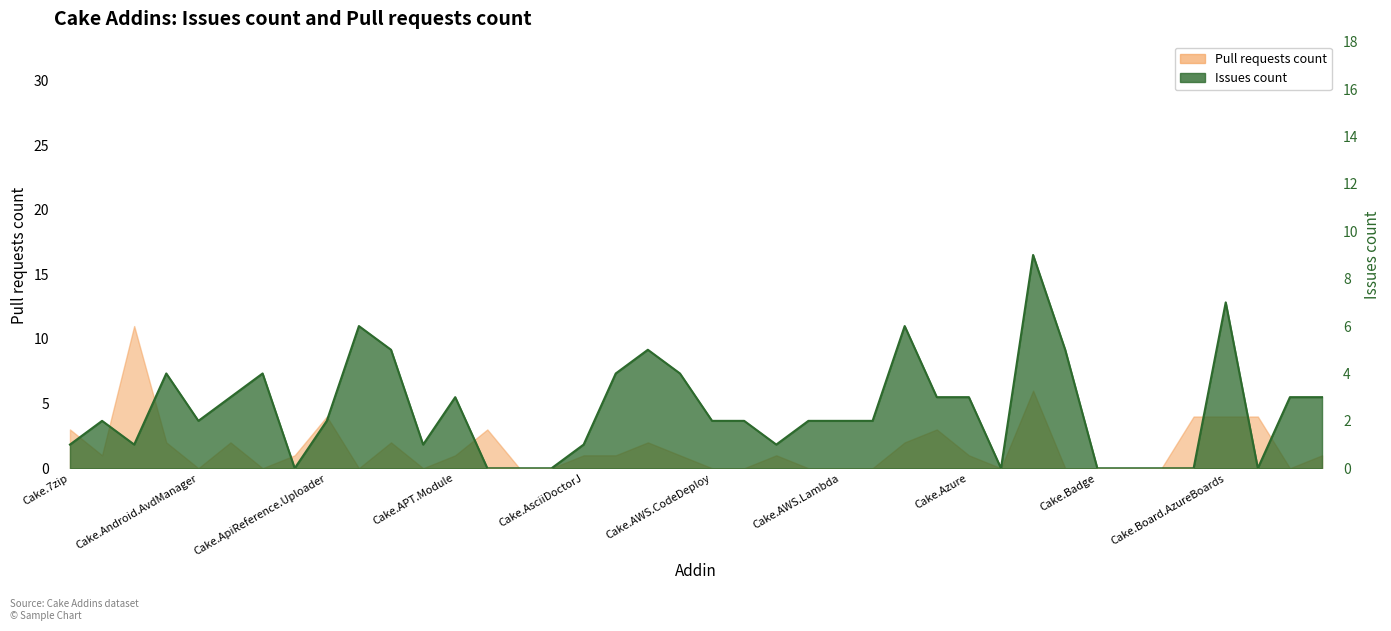

True or false: Pull requests count has more than 1 interior local peaks.

True